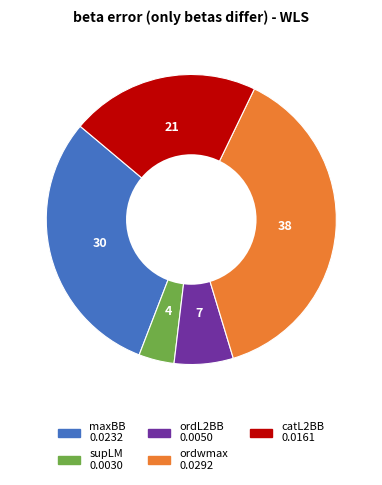

Count the number of slices in the pie.

5